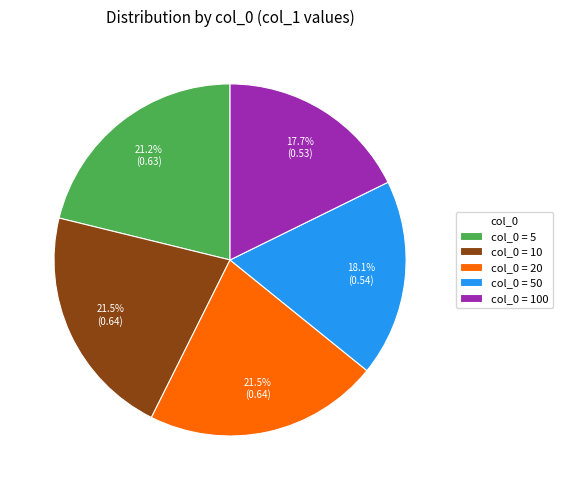

Is there any slice that represents more than half of the pie?

No